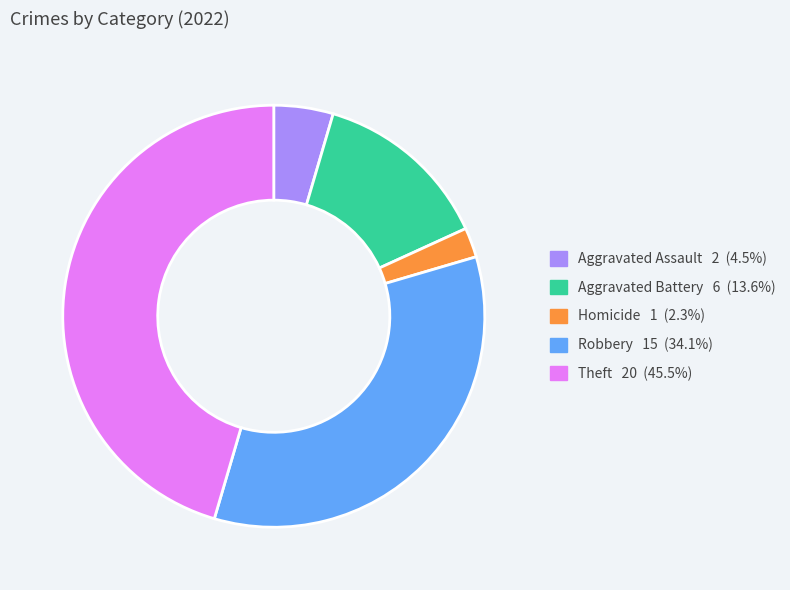

Does any single category account for the majority?

No